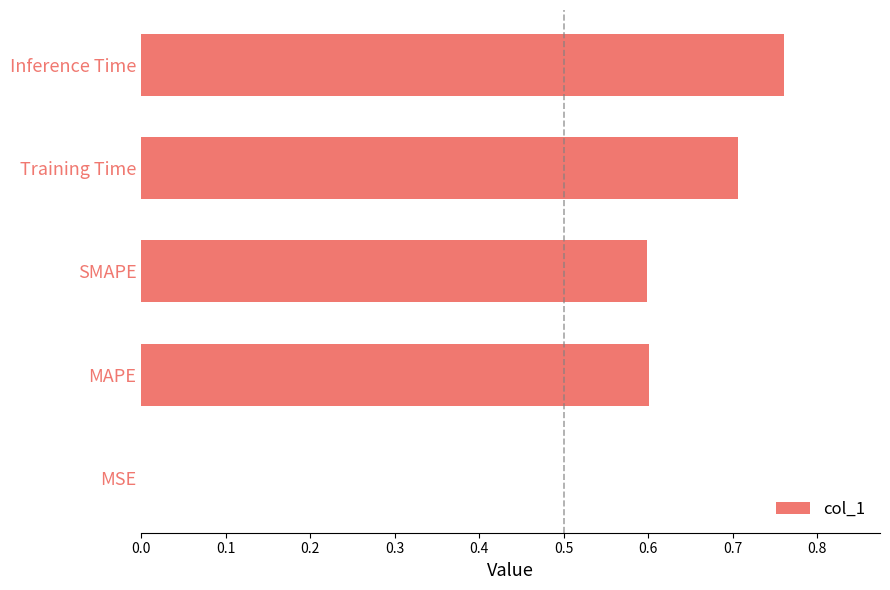

The value at Training Time is 0.7. True or false?

True